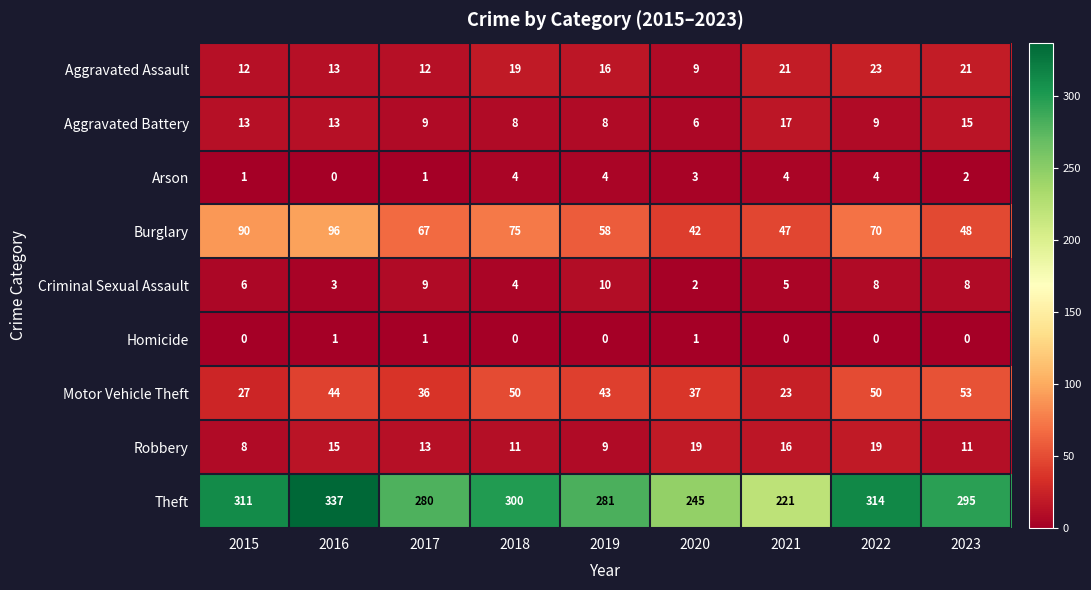

What is the average value of the Motor Vehicle Theft series?

40